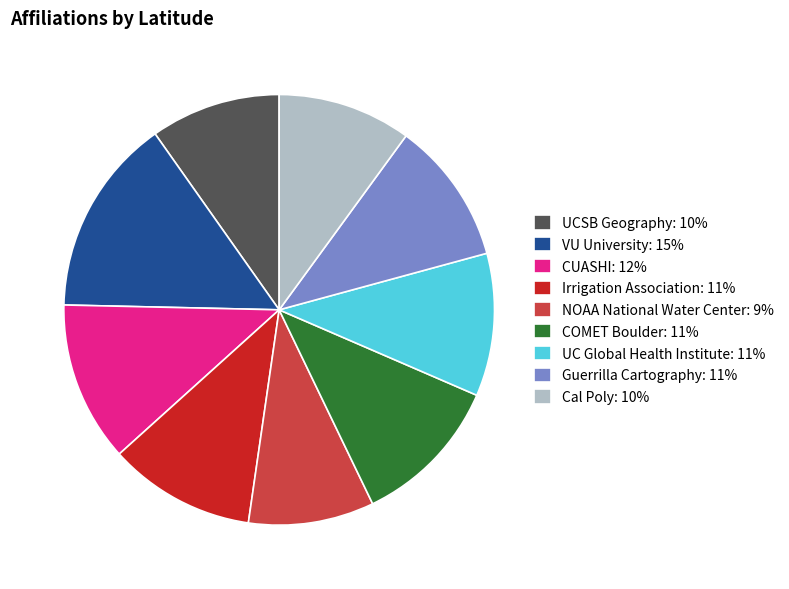

The Guerrilla Cartography: 11% slice represents 23% of the pie. True or false?

False